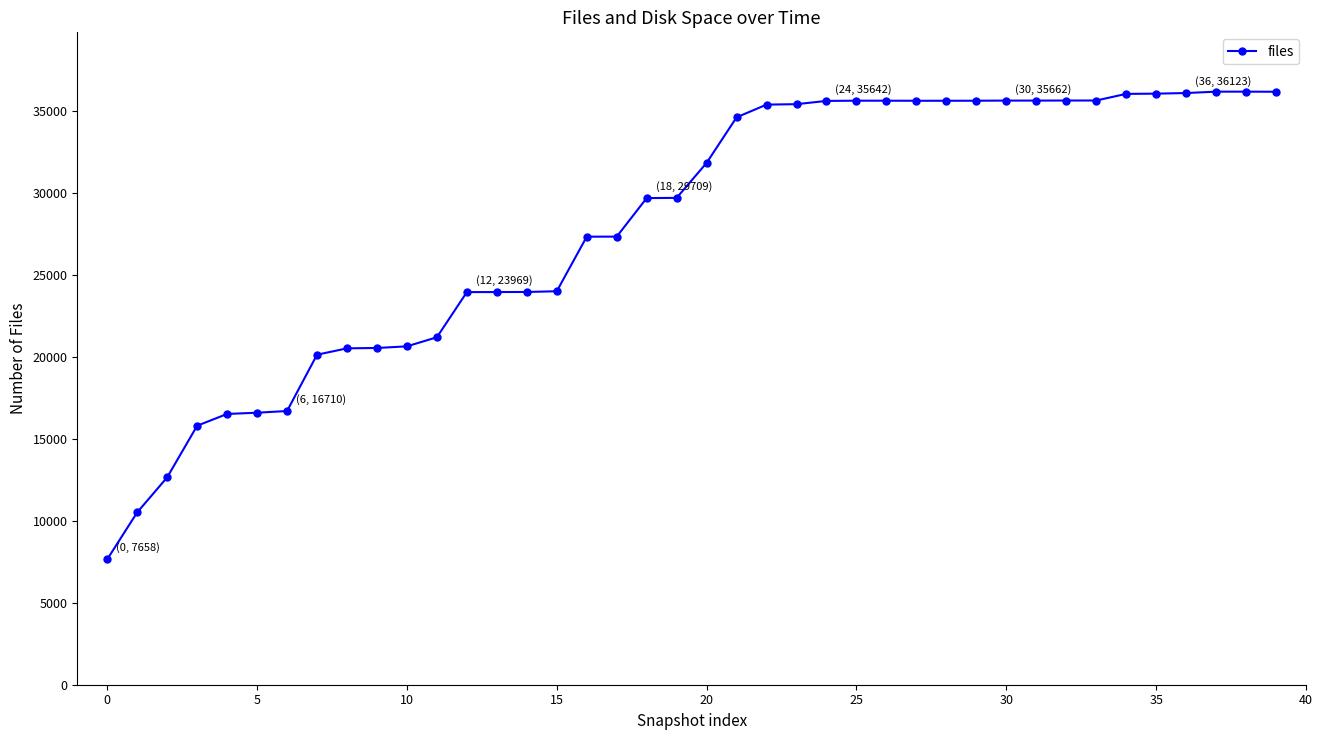

What is the value of the 33rd point from the left?

35666